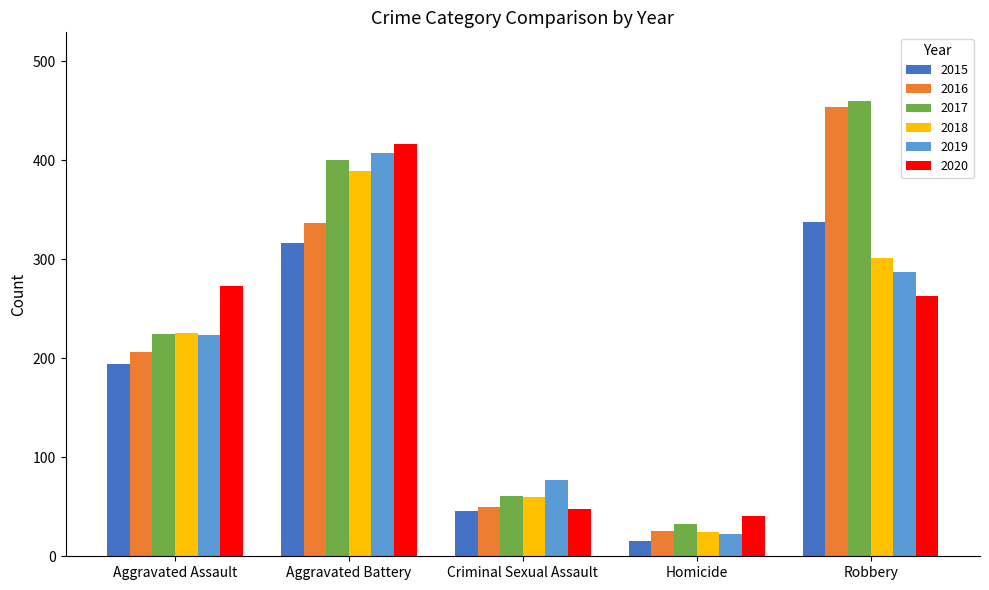

Which series has the largest total across all categories?

2017